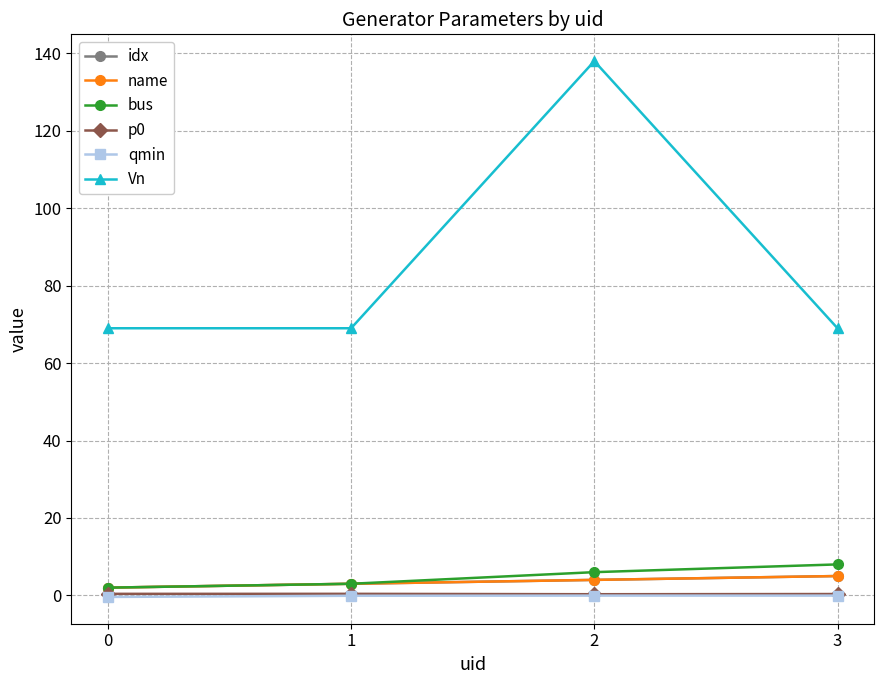

Reading right to left, what are all the values shown in this chart?

idx: 3=5.0	2=4.0	1=3.0	0=2.0
name: 3=5.0	2=4.0	1=3.0	0=2.0
bus: 3=8.0	2=6.0	1=3.0	0=2.0
p0: 3=0.3	2=0.3	1=0.4	0=0.4
qmin: 3=-0.1	2=-0.1	1=-0.1	0=-0.4
Vn: 3=69.0	2=138.0	1=69.0	0=69.0